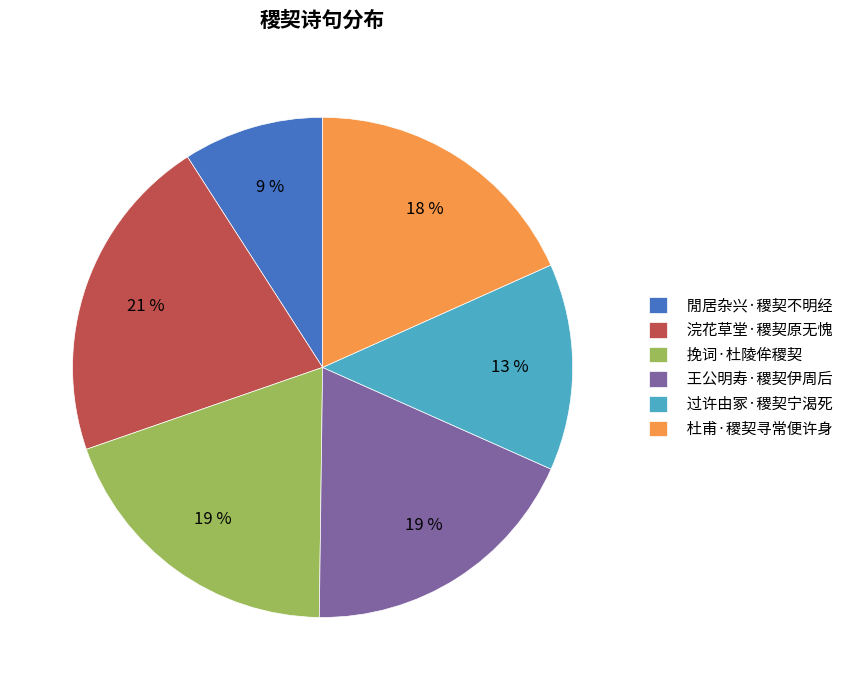

To the nearest percent, what portion does 挽词·杜陵侔稷契 represent?

19%